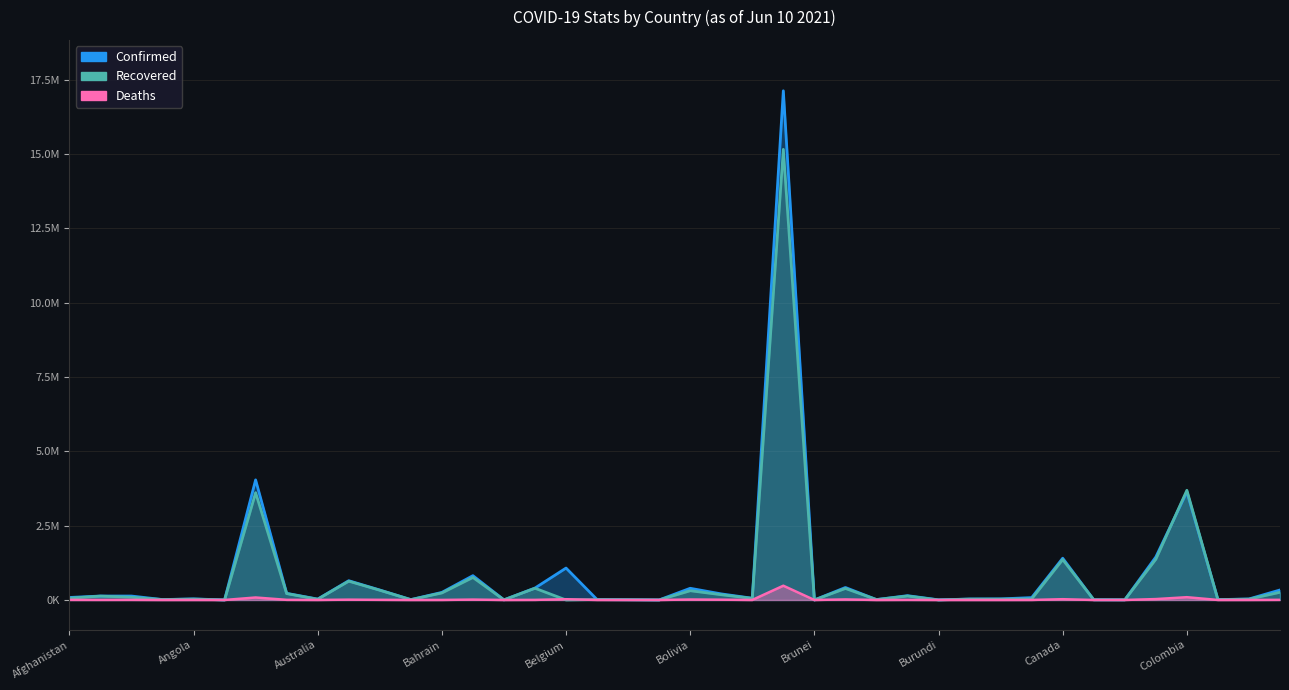

Which series has the largest total across all categories?

Confirmed